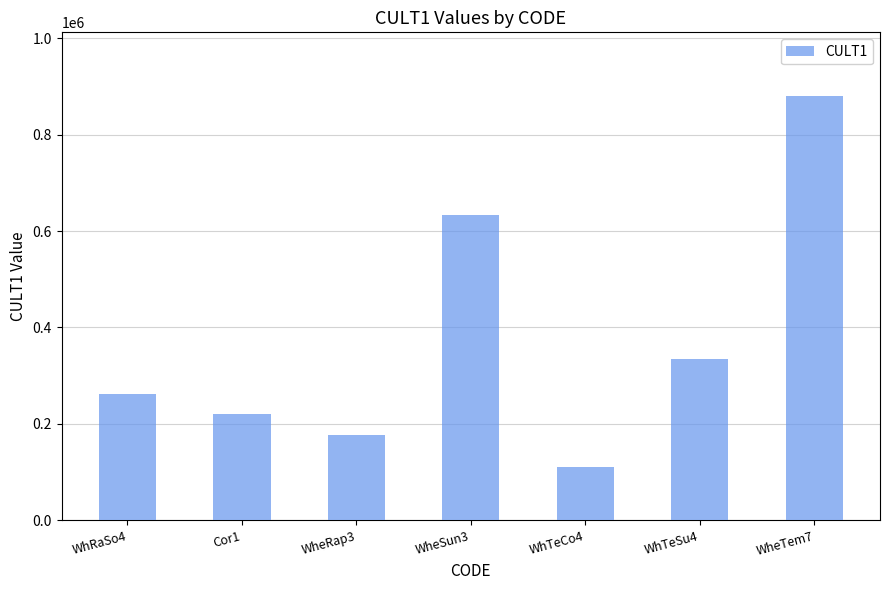

At which label is the value closest to 494983?

WheSun3